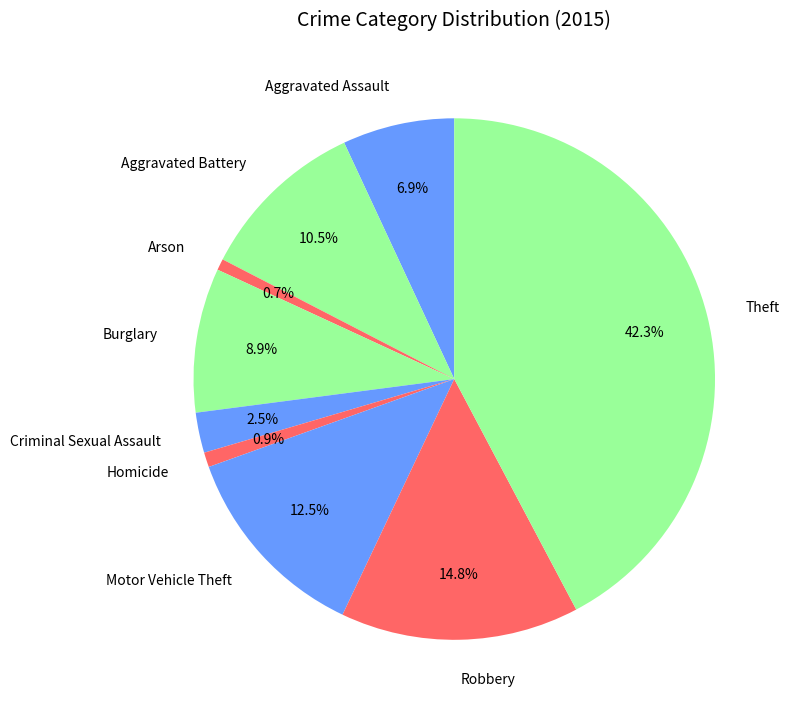

Count the number of slices in the pie.

9